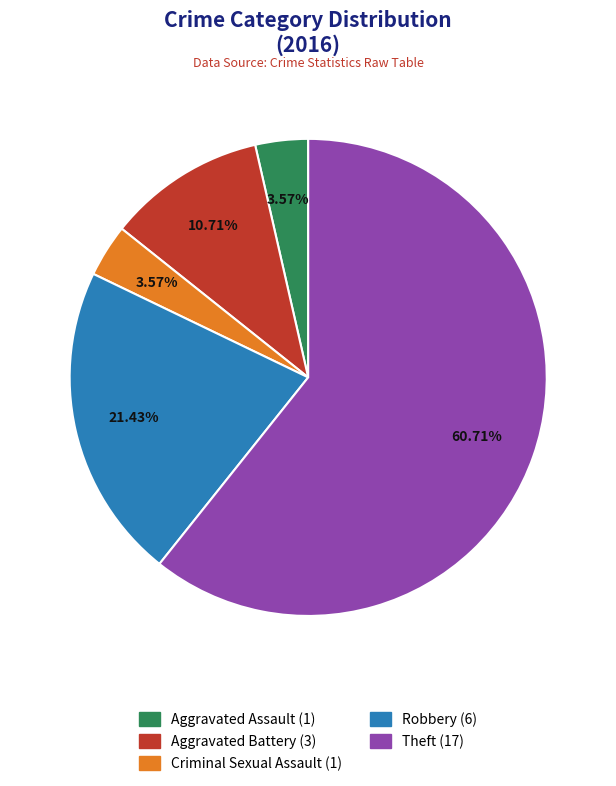

To the nearest percent, what is the difference between the Robbery and Theft slice percentages?

39%